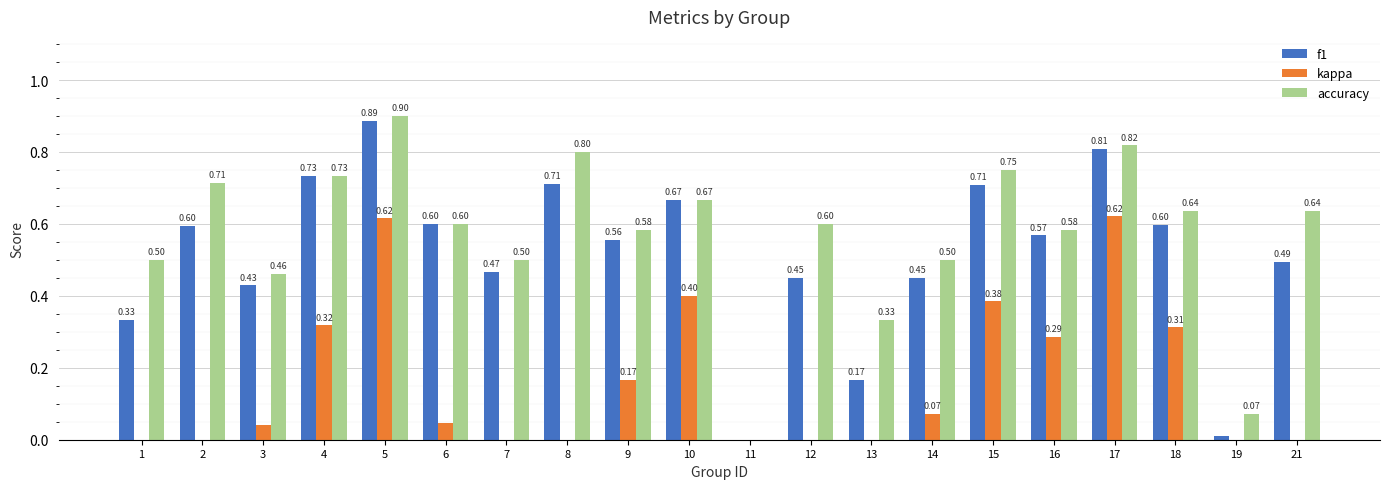

Which series changed the most between 2 and 10?

kappa